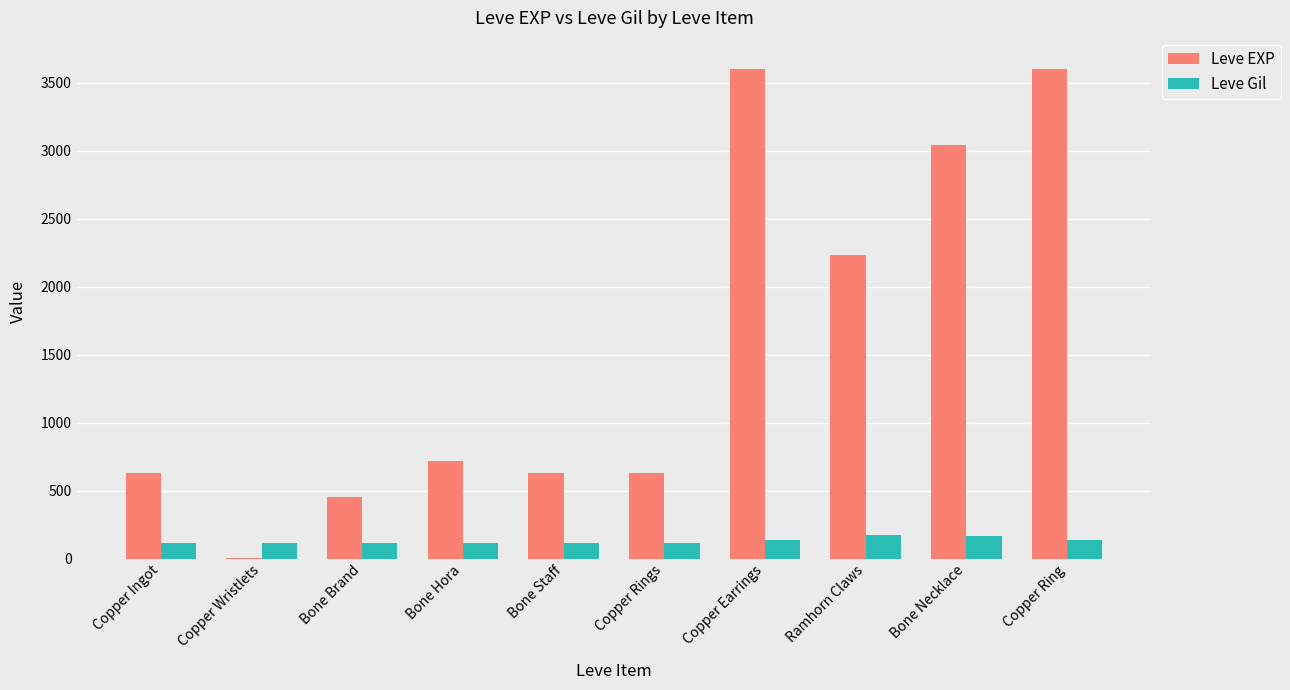

Does the chart contain stacked bars?

No